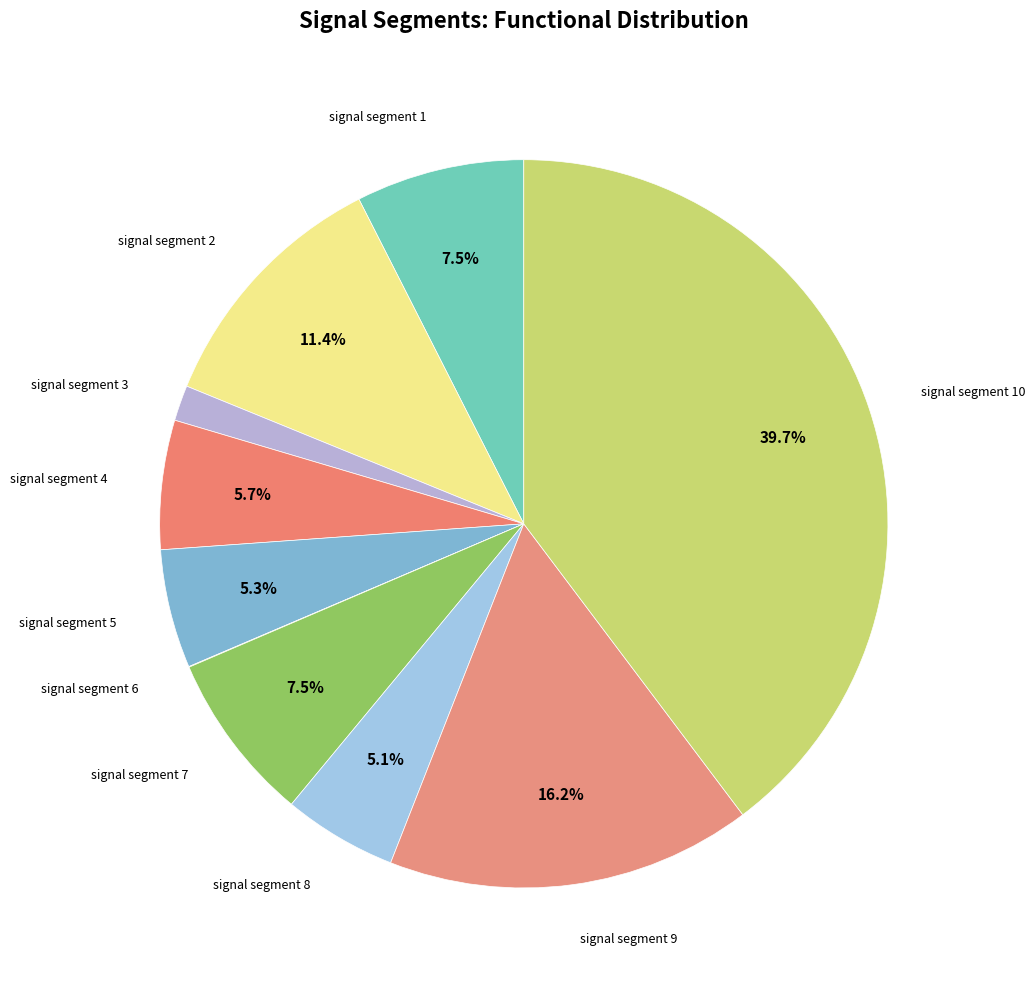

How many slices are in this pie chart?

10